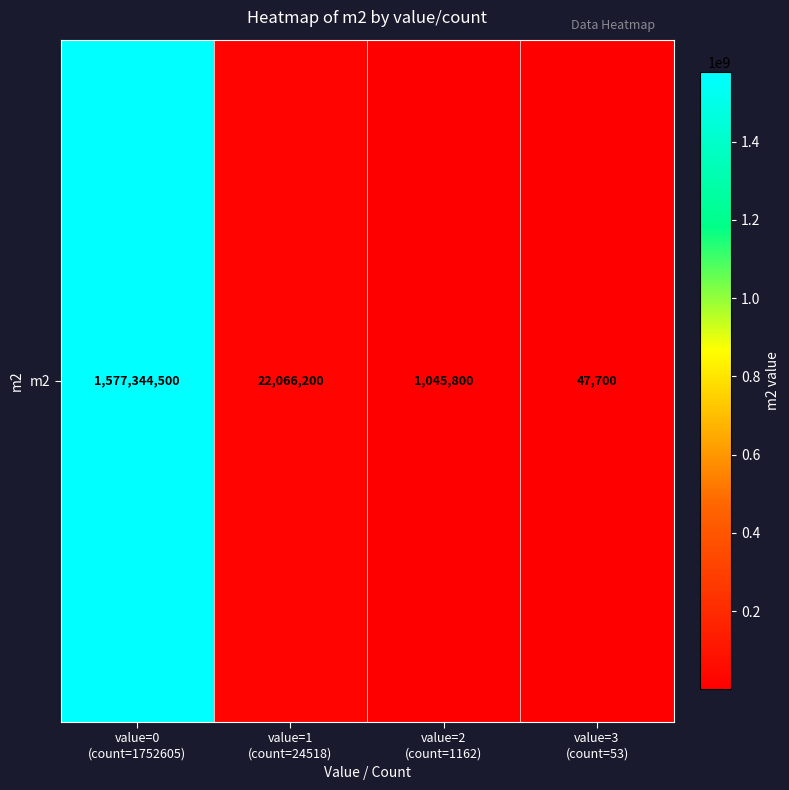

What is the average value?

400126050